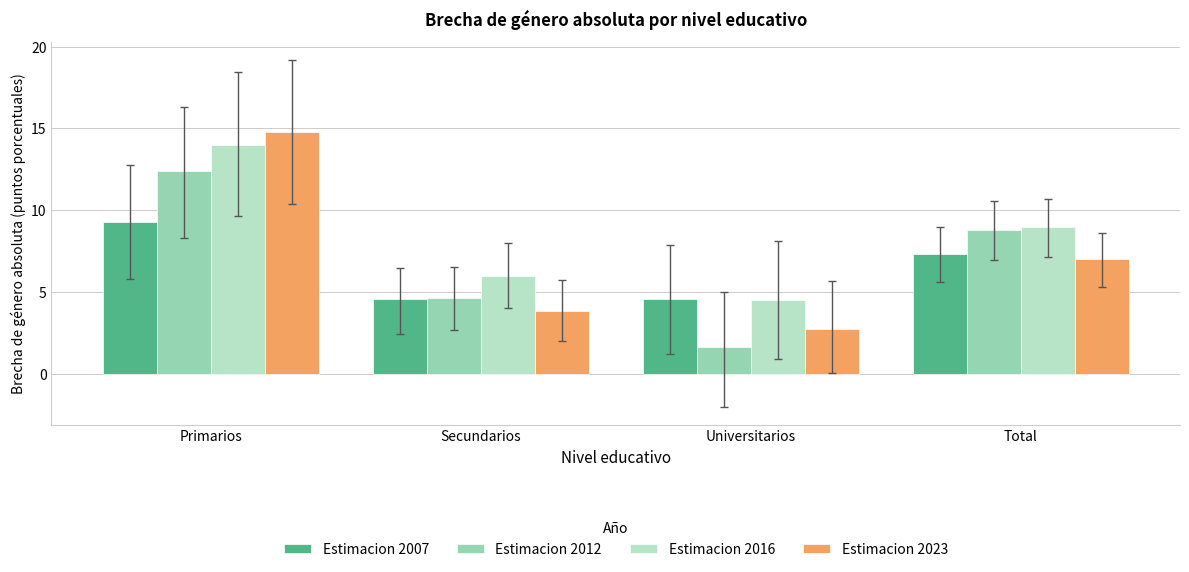

What is the label of the 2nd bar from the right?

Universitarios